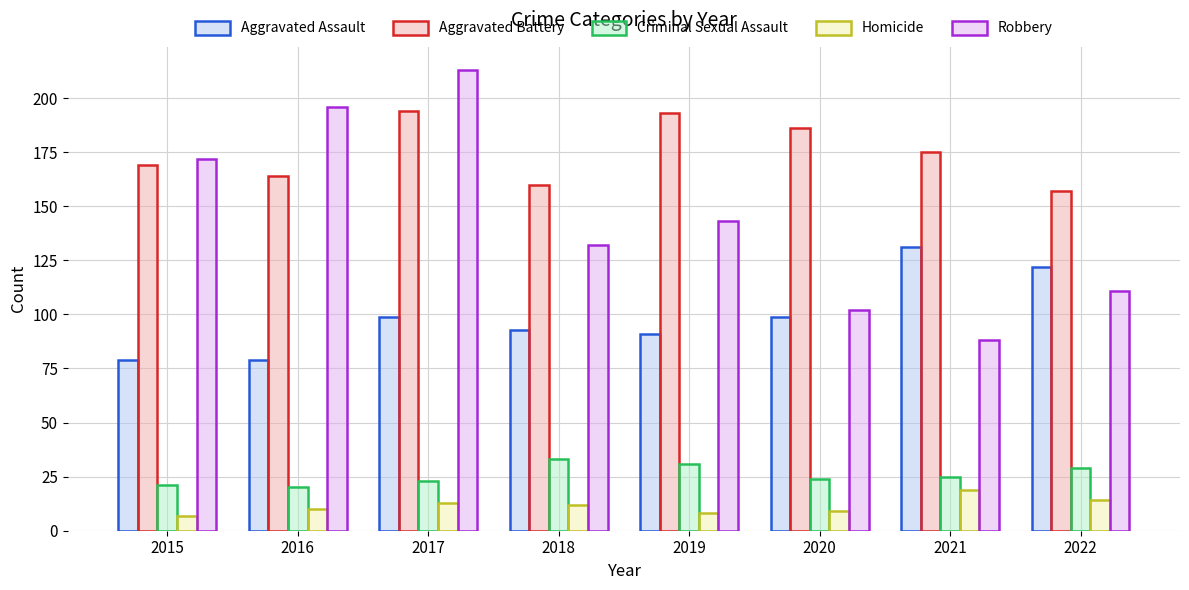

What is the sum of the Criminal Sexual Assault values at 2020 and 2022?

53